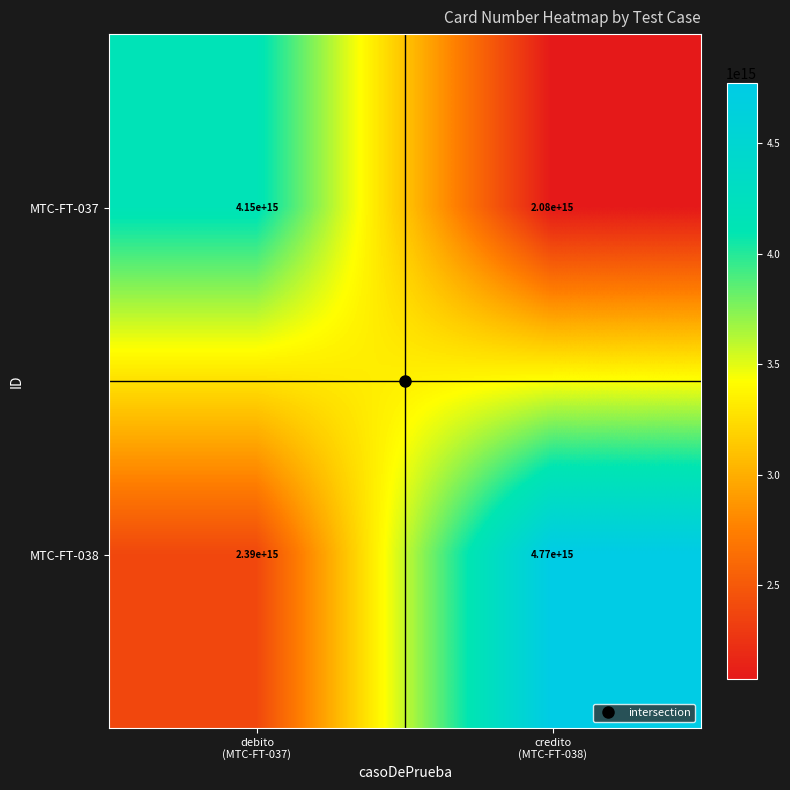

Rank the series by their maximum value, from lowest to highest.

MTC-FT-037, MTC-FT-038